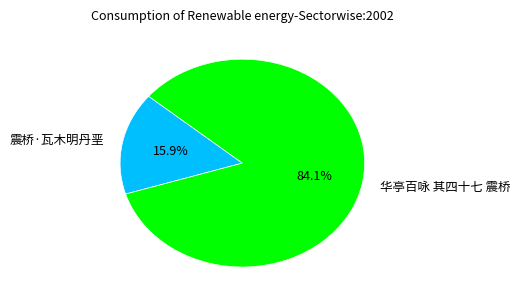

Is there a majority slice in this chart?

Yes